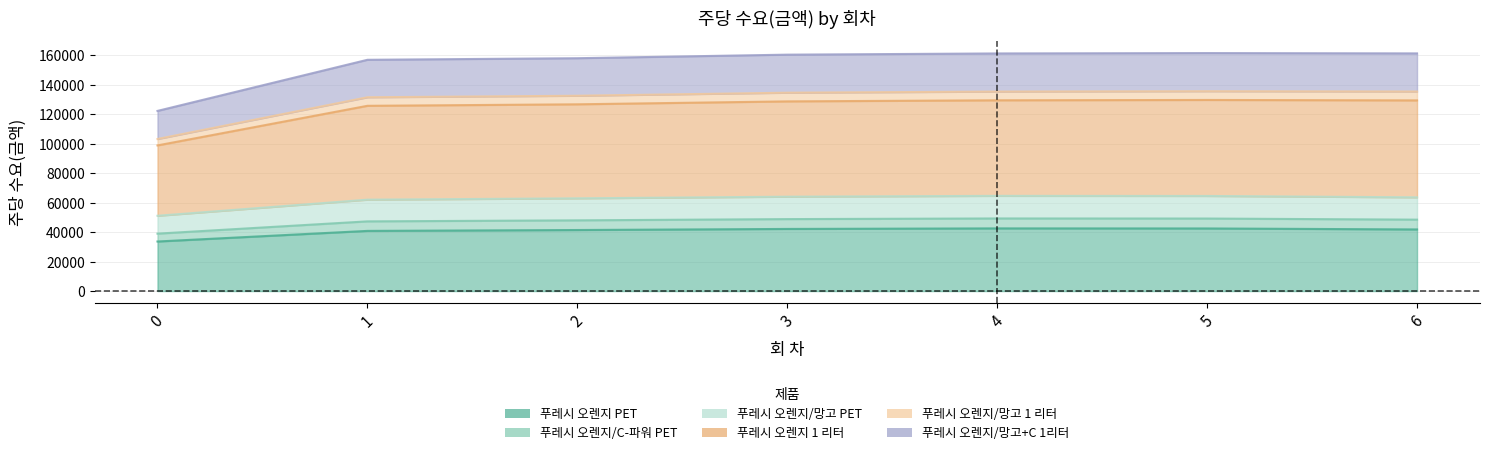

True or false: 푸레시 오렌지/망고+C 1리터 has more than 0 interior local peaks.

True